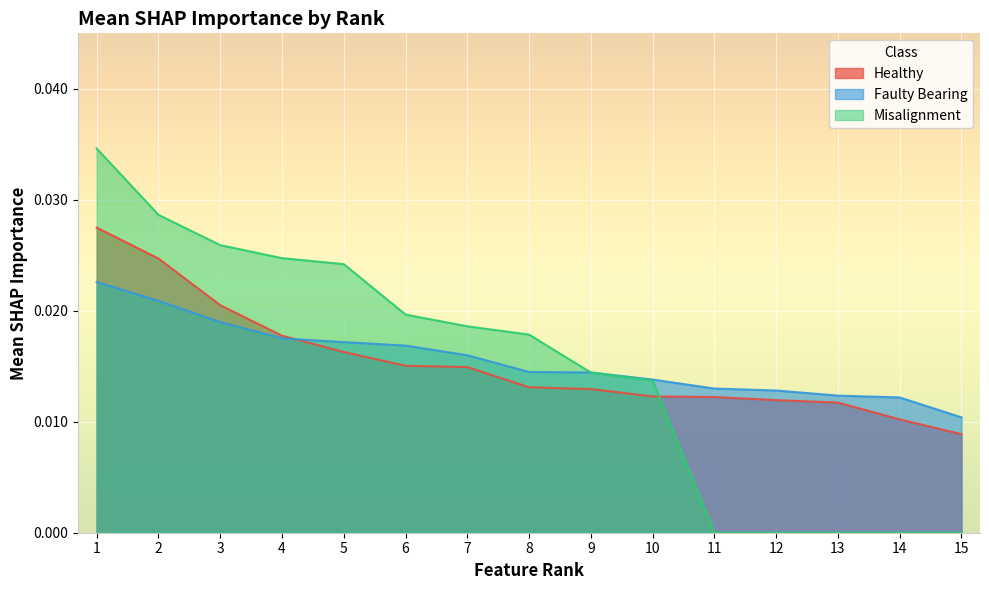

What are all the series names shown in the legend?

Healthy, Faulty Bearing, Misalignment